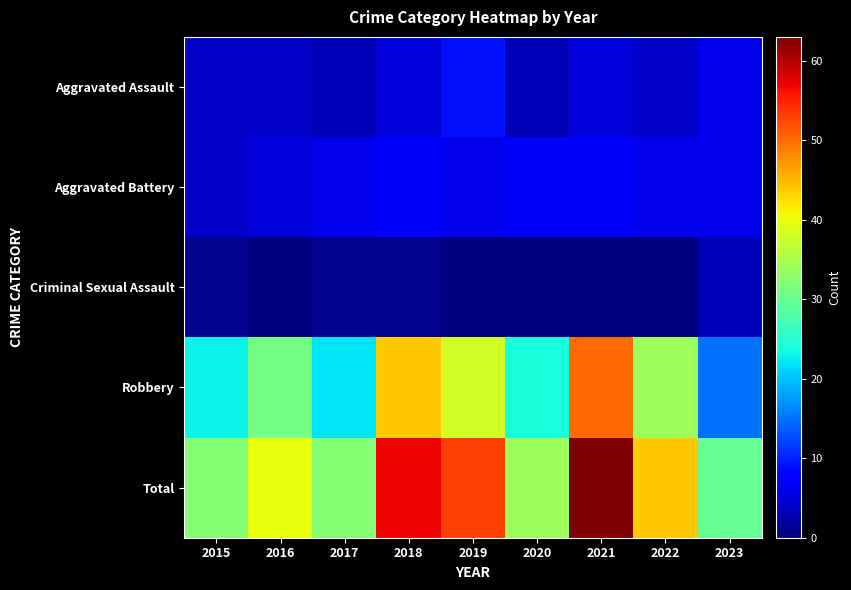

Reading left to right, list all the values displayed in this chart.

Aggravated Assault: 2015=4	2016=4	2017=3	2018=5	2019=9	2020=3	2021=5	2022=4	2023=6
Aggravated Battery: 2015=4	2016=5	2017=6	2018=7	2019=6	2020=7	2021=8	2022=6	2023=6
Criminal Sexual Assault: 2015=1	2016=0	2017=1	2018=1	2019=0	2020=0	2021=0	2022=0	2023=3
Robbery: 2015=23	2016=31	2017=22	2018=44	2019=38	2020=24	2021=50	2022=34	2023=15
Total: 2015=32	2016=40	2017=32	2018=57	2019=53	2020=34	2021=63	2022=44	2023=30